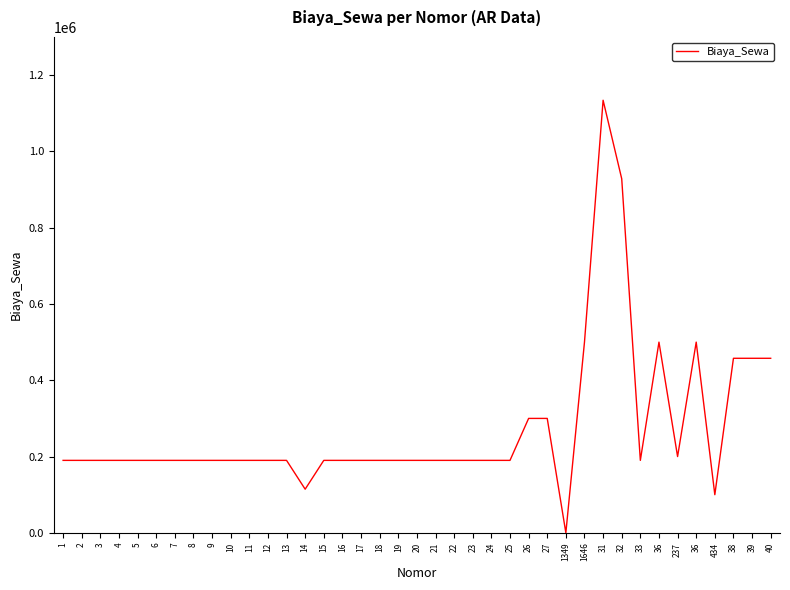

How many lines are shown in the chart?

1